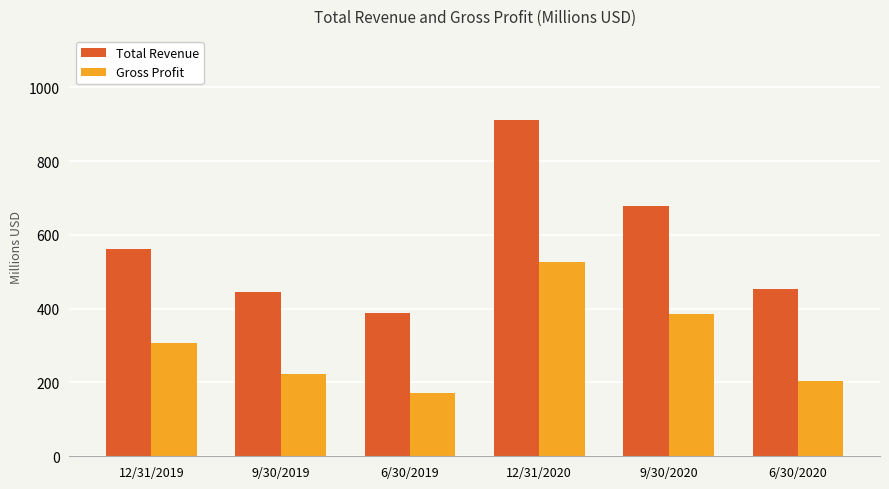

Which category has the highest value in the Total Revenue series?

12/31/2020